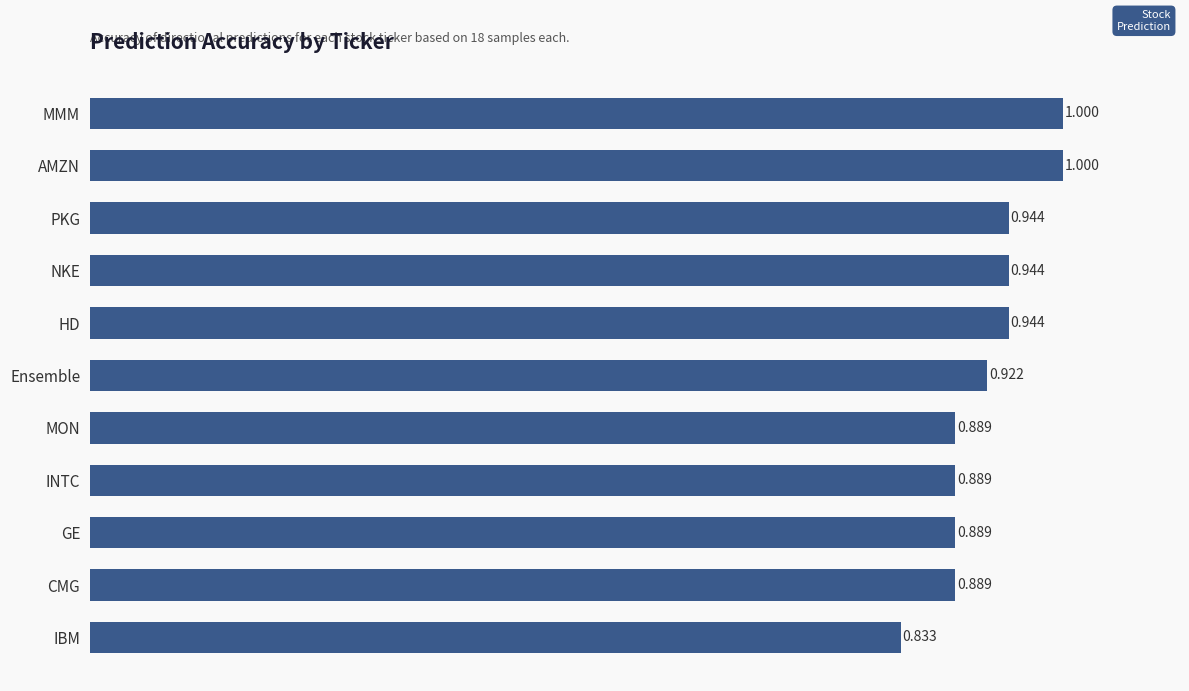

Between AMZN and Ensemble, which is larger?

AMZN